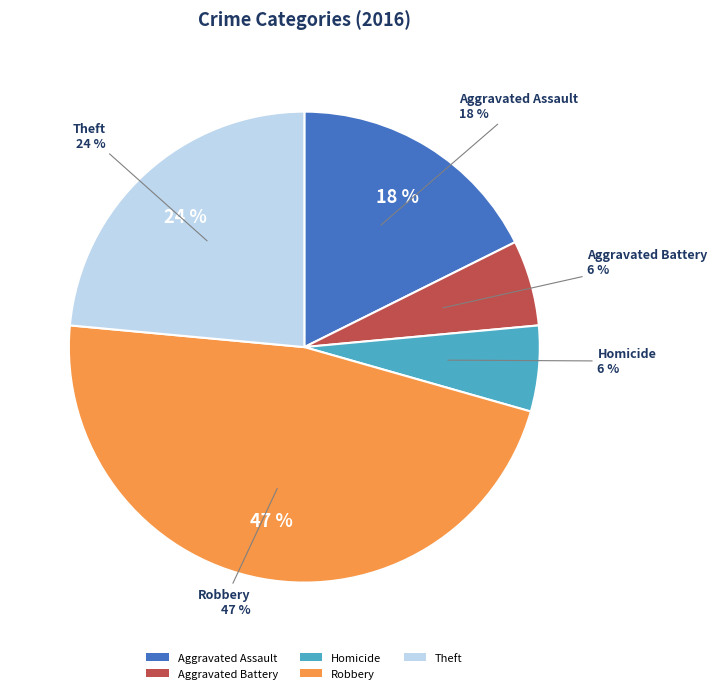

Is there any slice that represents more than half of the pie?

No